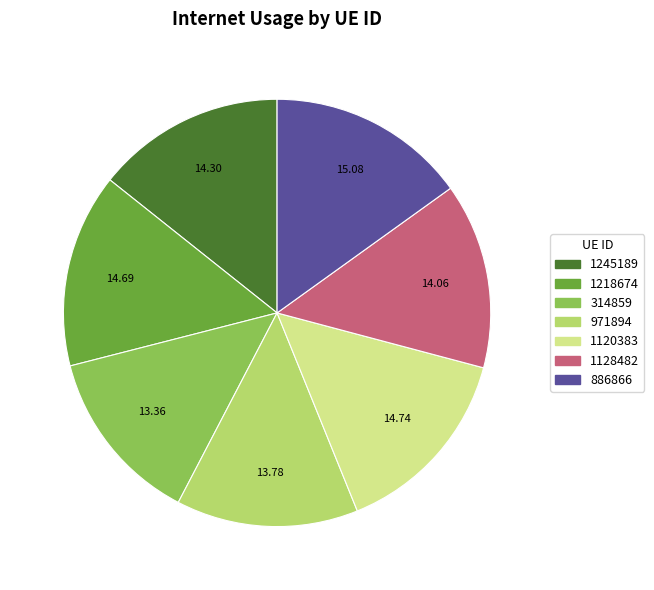

How many slices are in this pie chart?

7